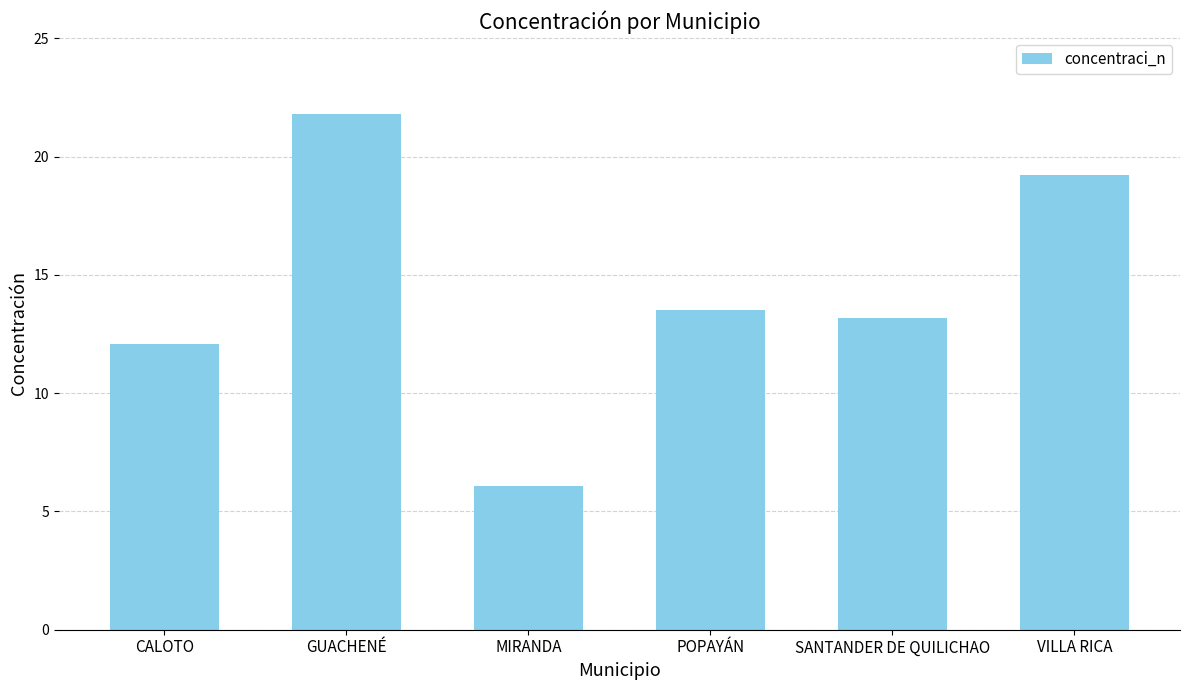

What is the ratio of the value at CALOTO to the value at VILLA RICA?

0.6